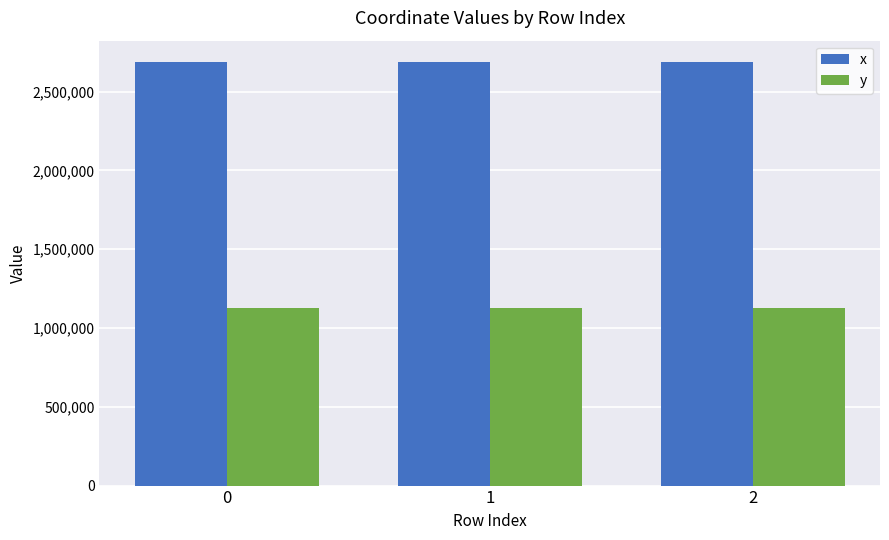

The value of y at 1 is 1940908.0. True or false?

False